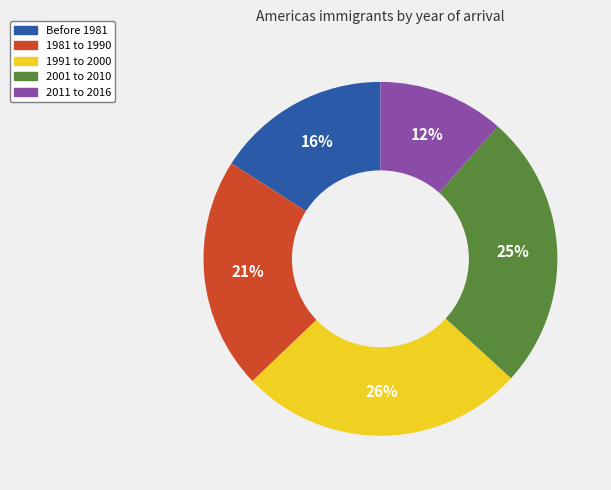

Is there any slice that represents more than half of the pie?

No